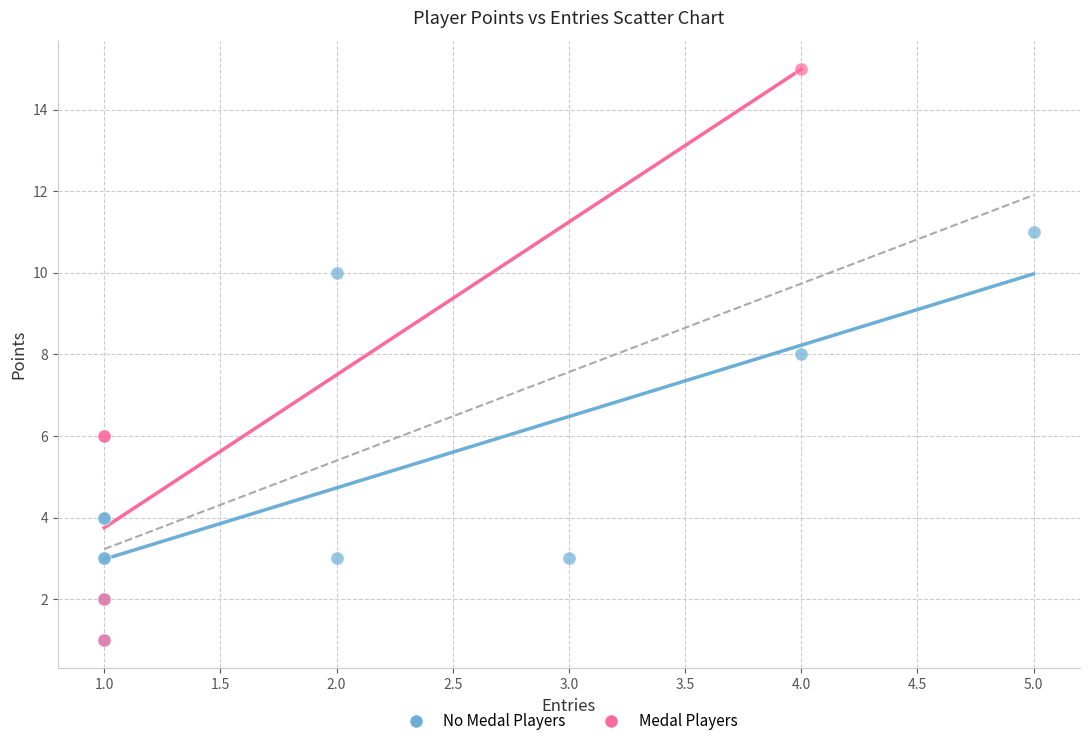

Which series reaches the maximum Y coordinate?

Medal Players